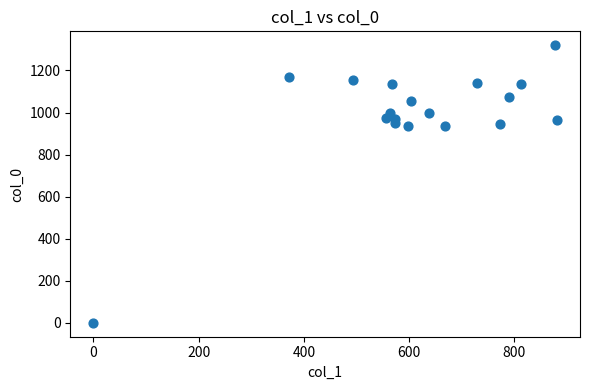

What is the range of Y values (max minus min)?

1320.0